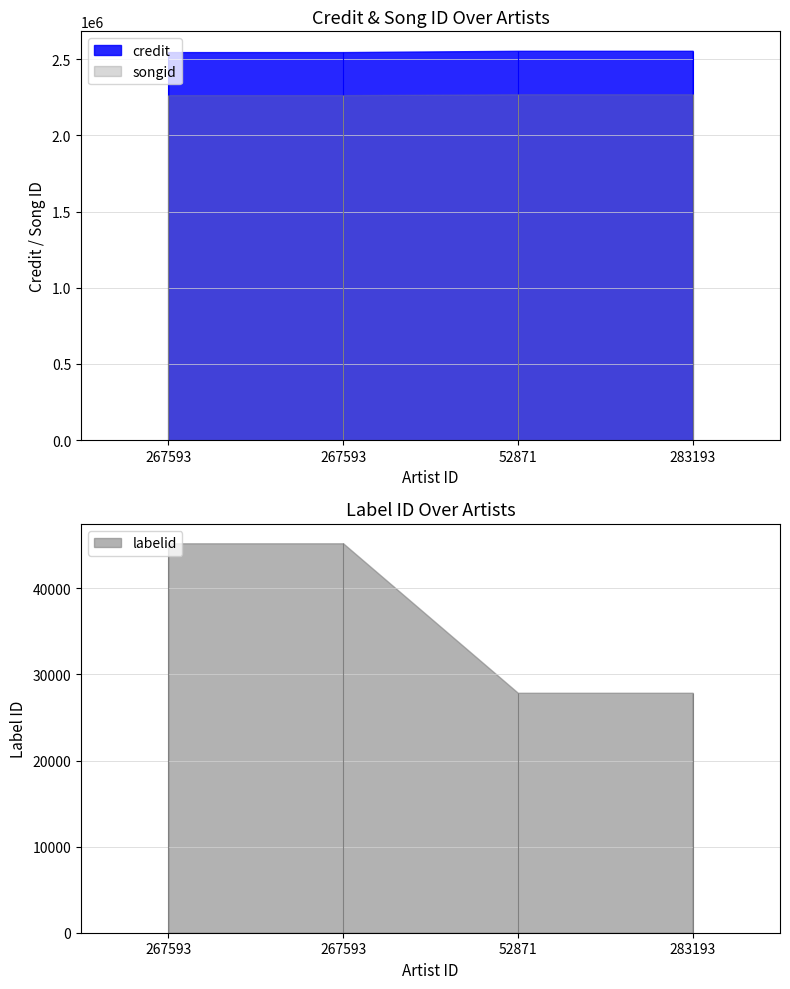

Which series changed the most between 267593 and 283193?

labelid